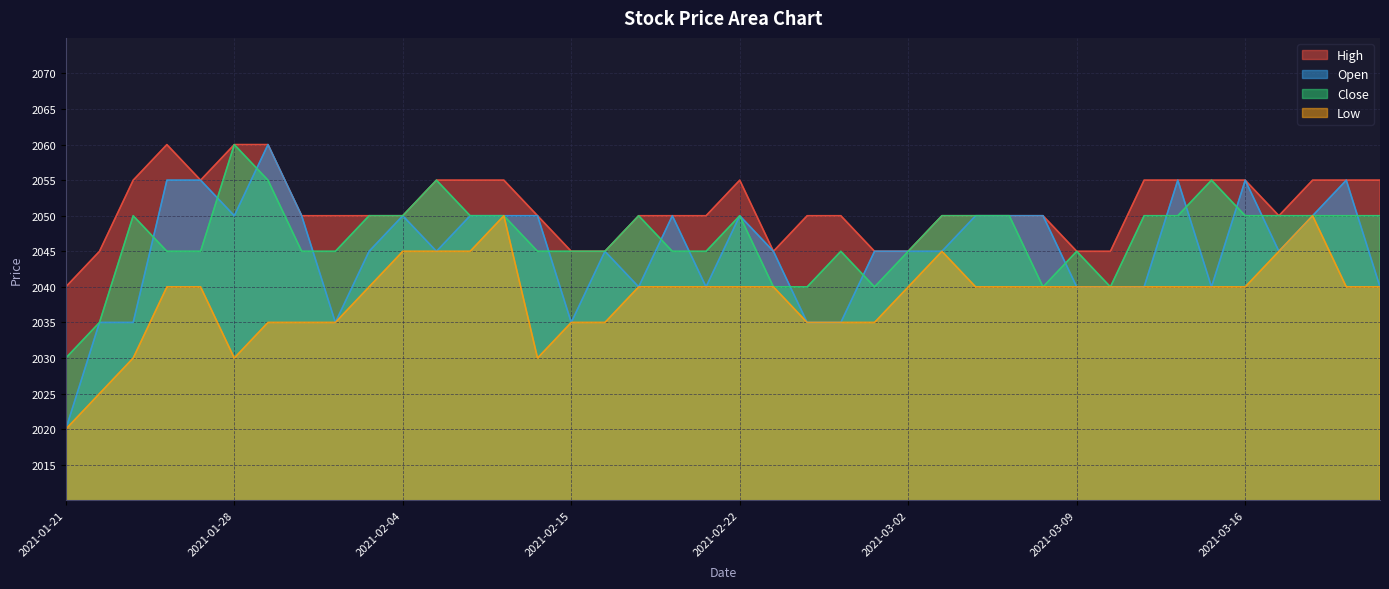

True or false: Close and High intersect in this chart.

False